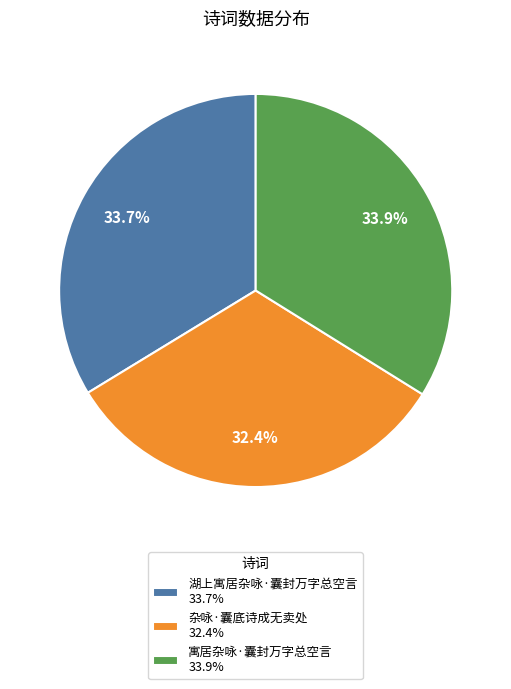

Does 杂咏·囊底诗成无卖处 represent more than half of the total?

No